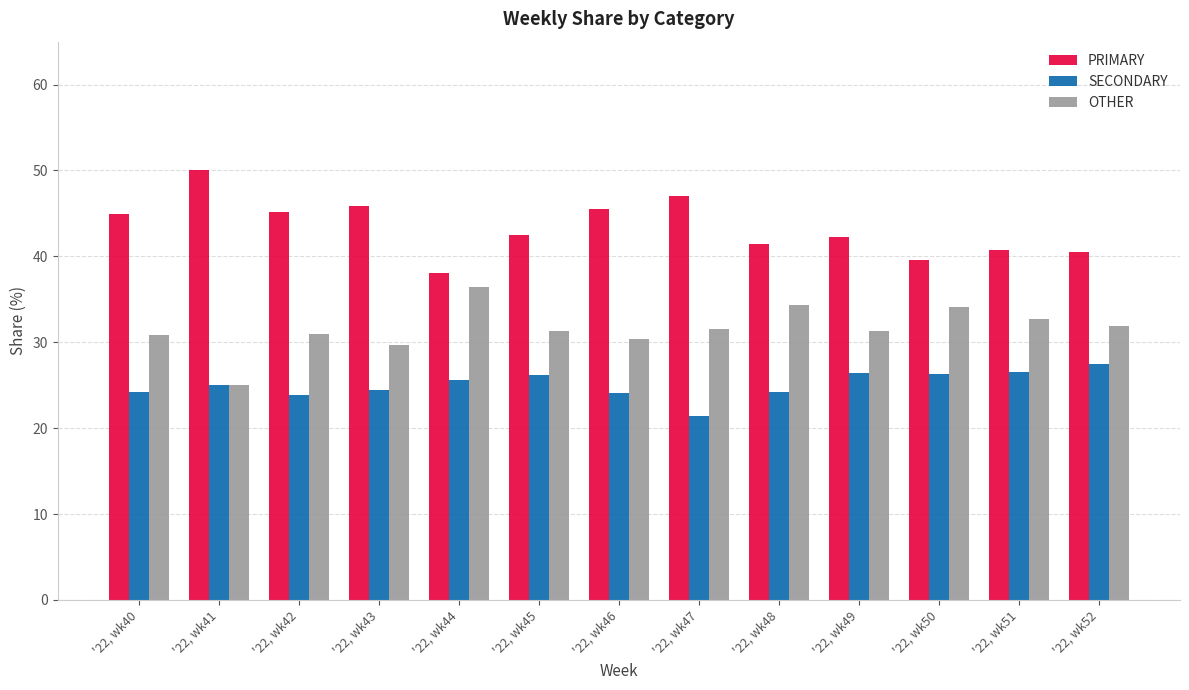

What is the total value across all series at '22, wk48?

100.0